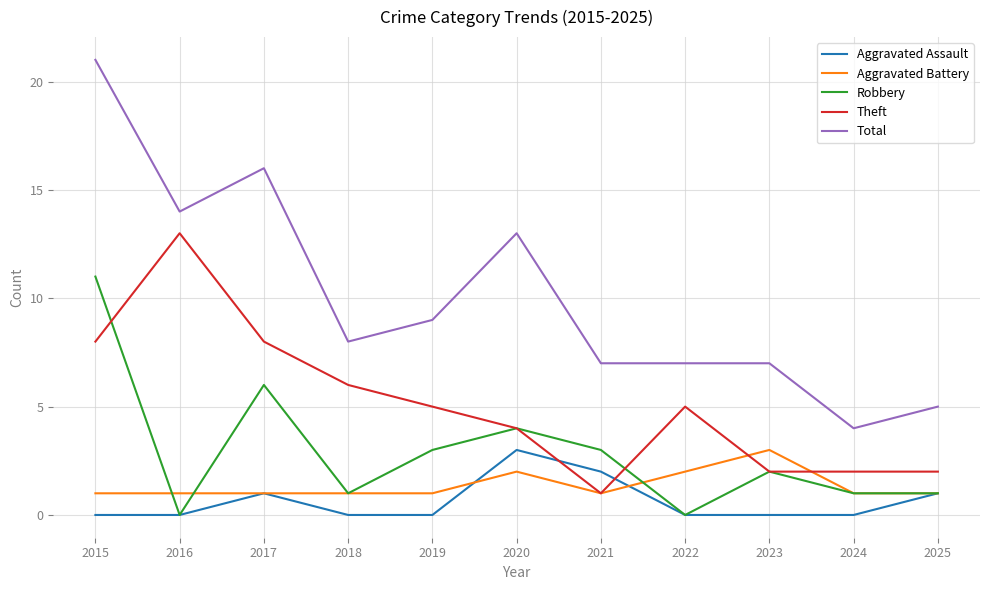

What is the difference between the Robbery values at 2024 and 2016?

1